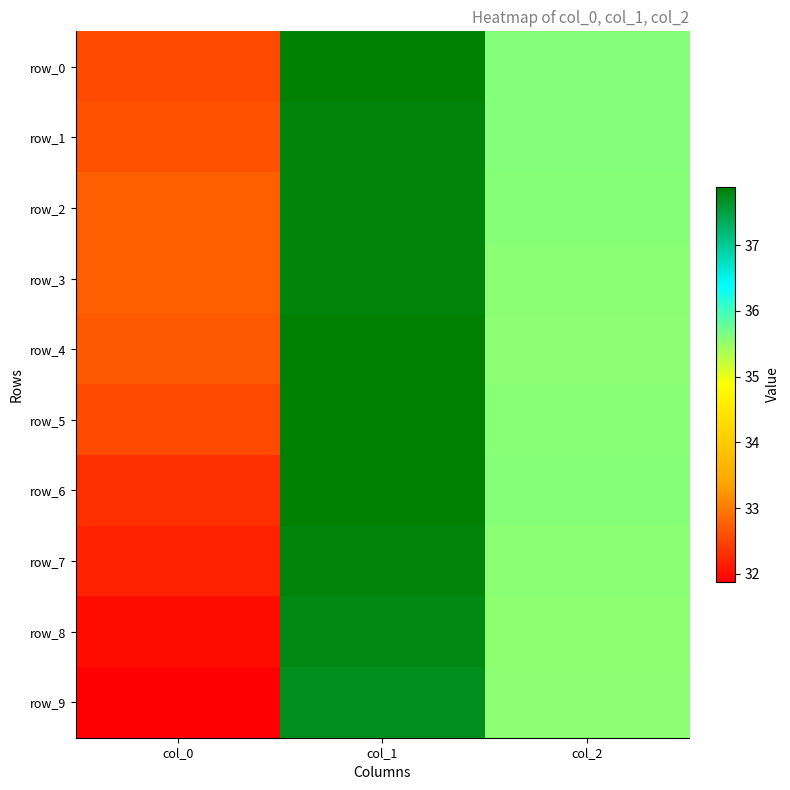

Is the value of row_5 at col_1 greater than the value of row_7 at col_2?

Yes